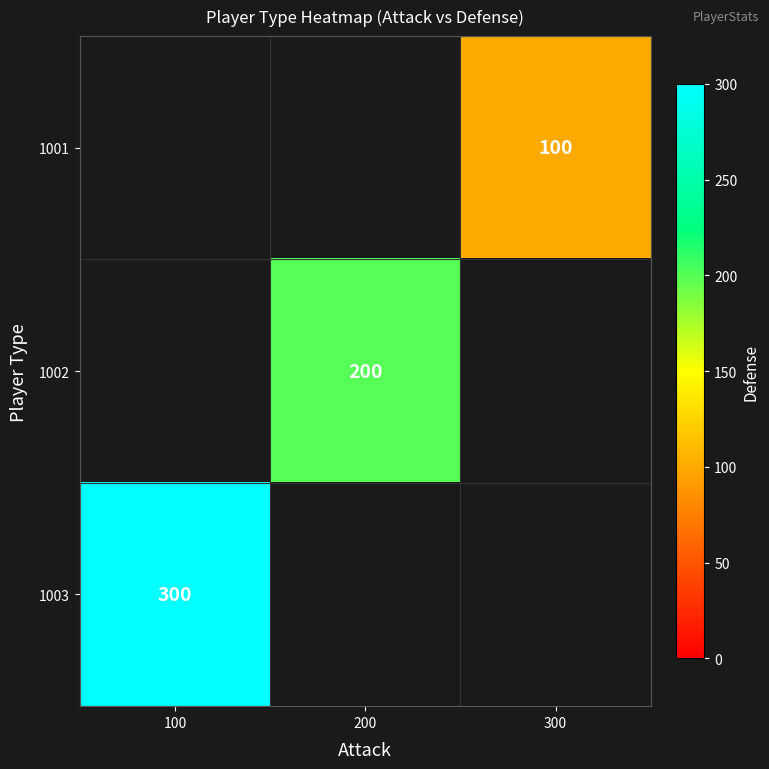

True or false: 1003 has a value of 300 at 100.

True